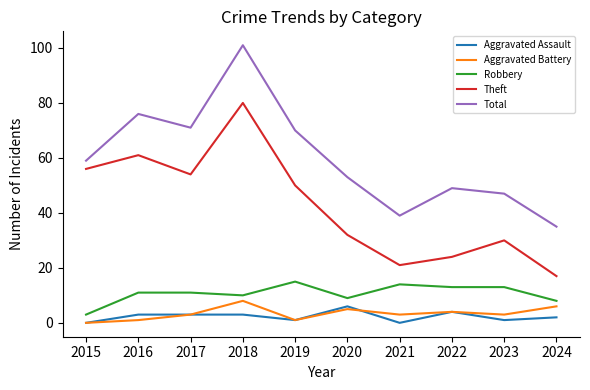

Rank the series by their maximum value, from highest to lowest.

Total, Theft, Robbery, Aggravated Battery, Aggravated Assault